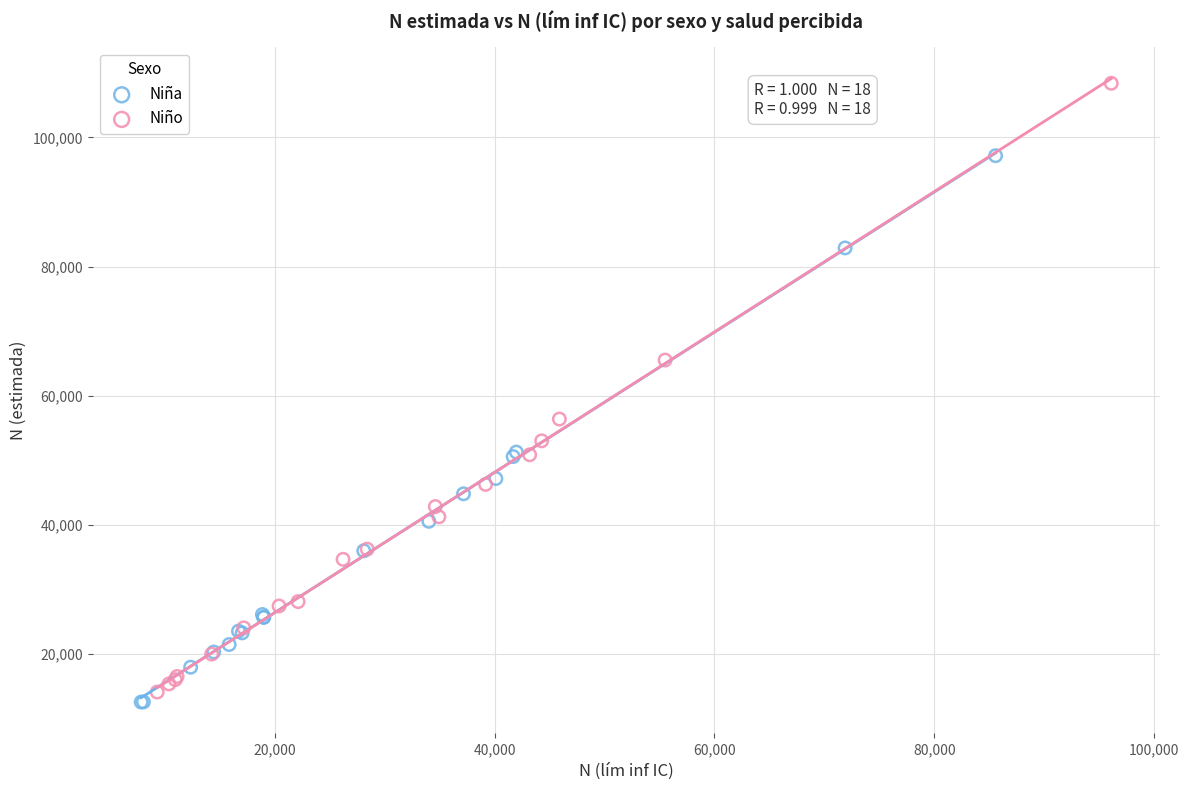

Which series contains the highest Y value?

Niño